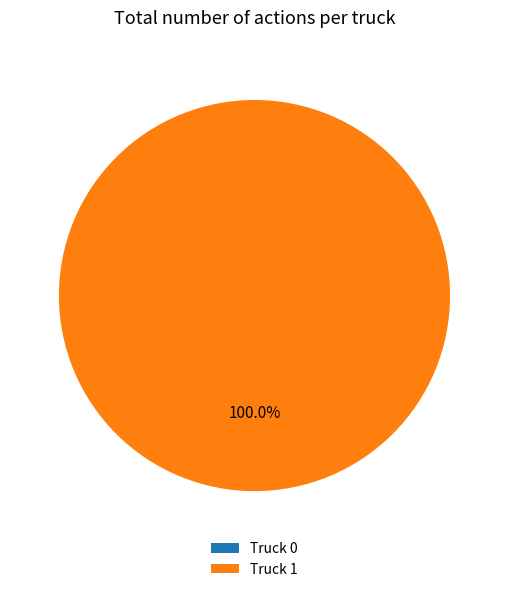

Count the number of slices in the pie.

2